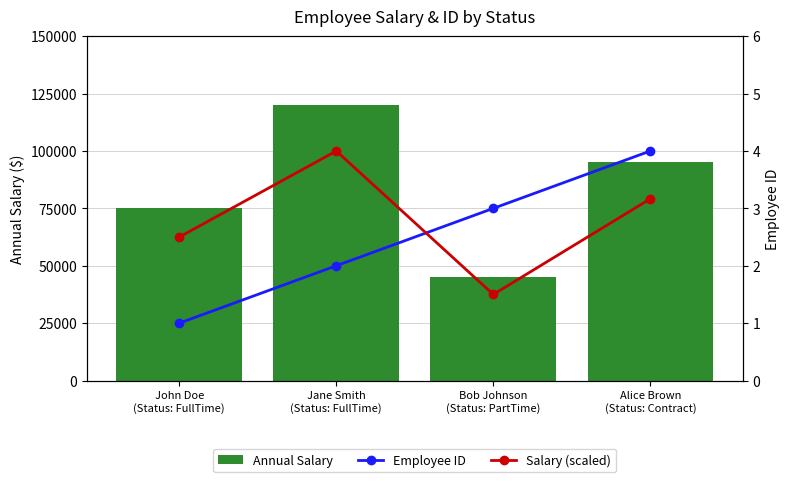

Is it true that Employee ID equals 2.0 at Jane Smith
(Status: FullTime)?

True